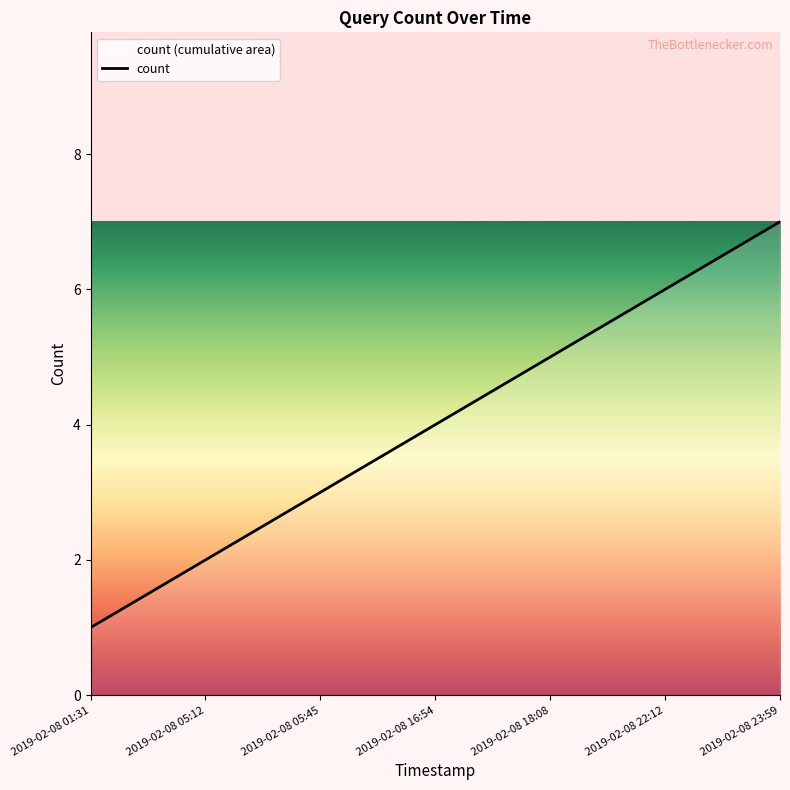

At which category does the chart reach its peak across all series?

2019-02-08 23:59